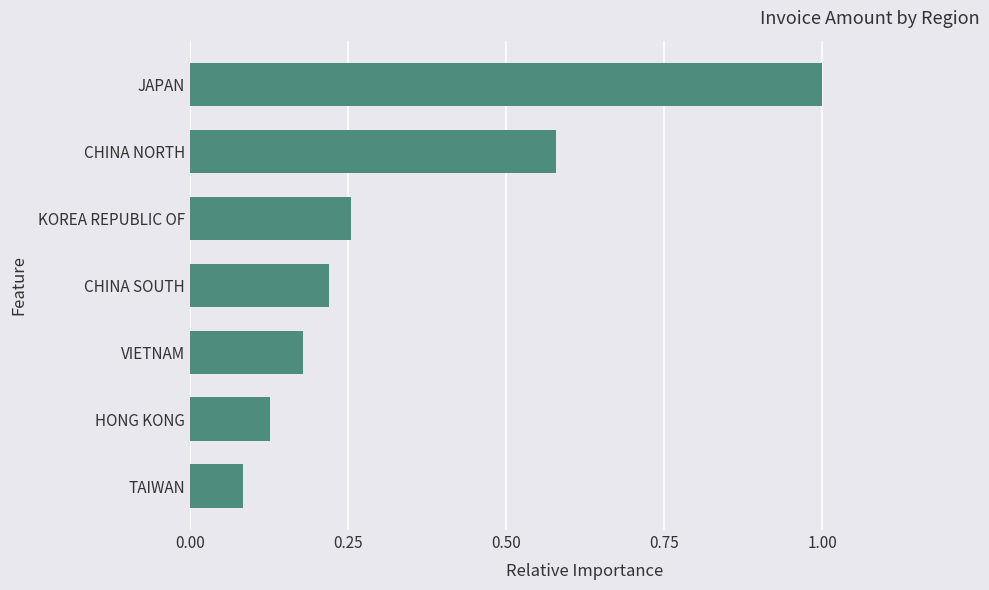

What is the greatest value displayed?

1.0